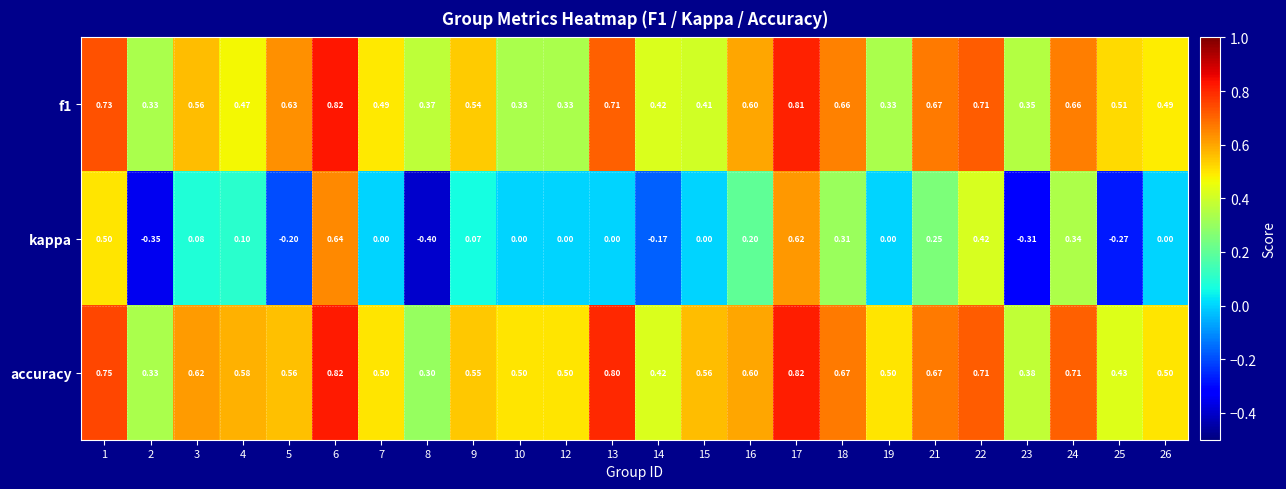

Which series changed the most between 5 and 25?

accuracy